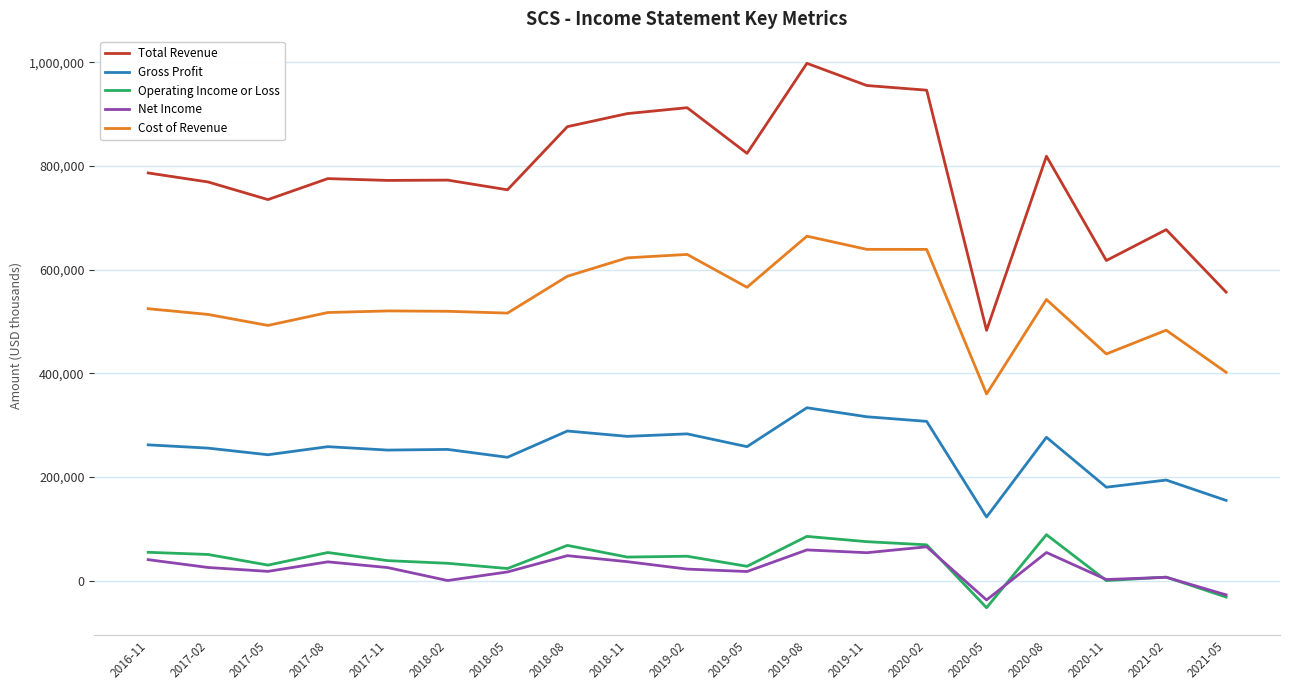

Is the value of Total Revenue at 2020-02 greater than the value of Cost of Revenue at 2017-11?

Yes